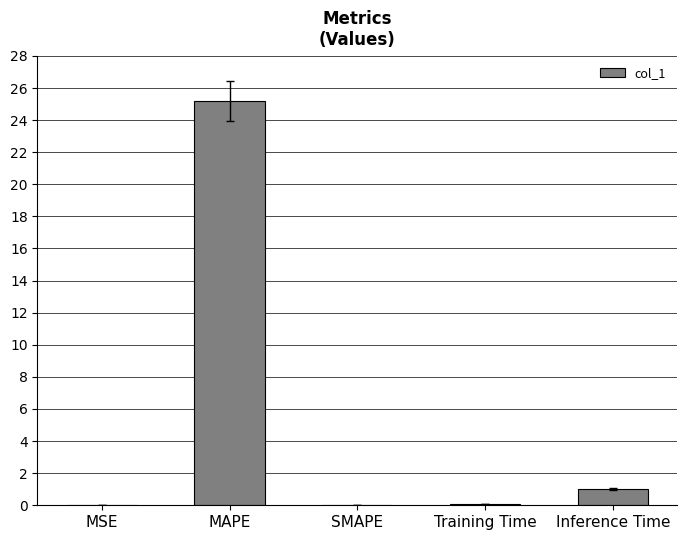

What is the change in value from MAPE to Inference Time?

-24.2